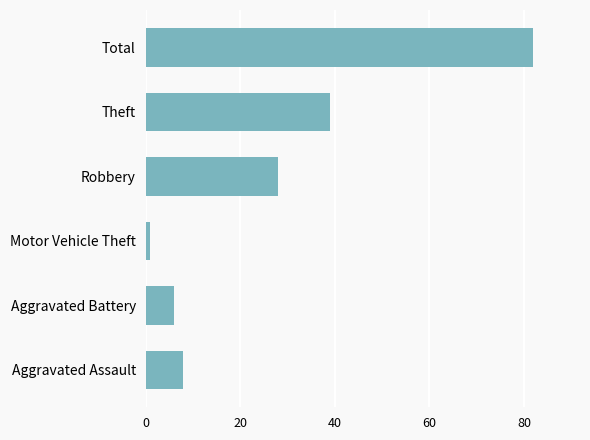

How many bars are there in total?

6